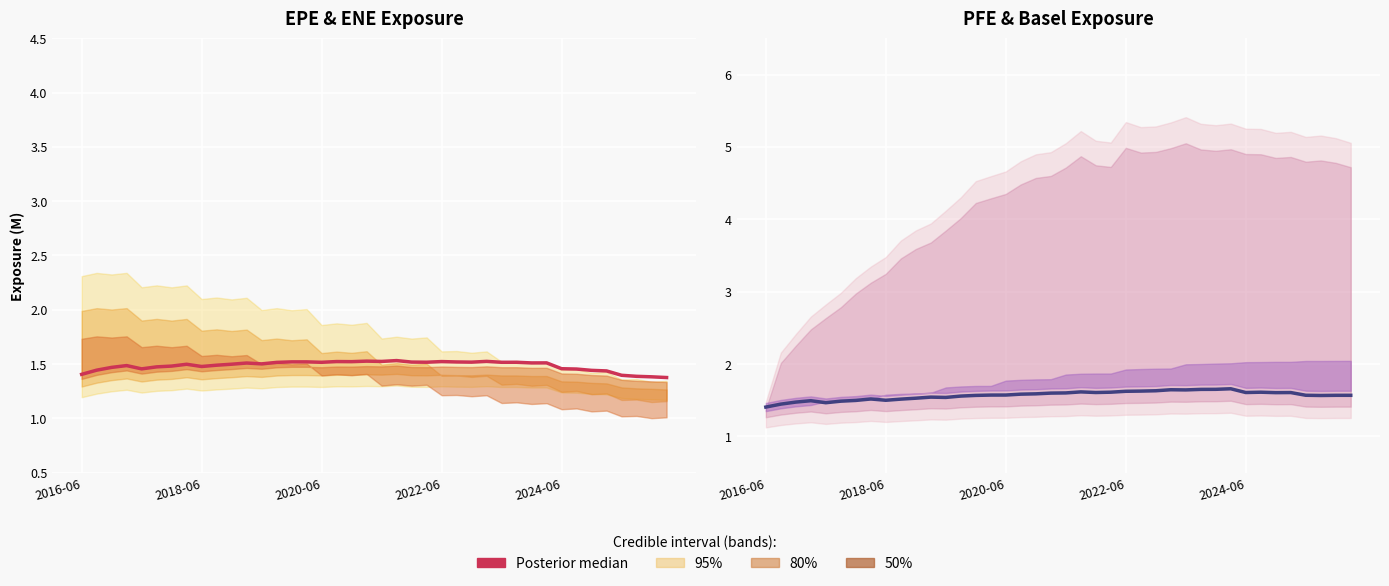

Between 7 and 38, which series saw the biggest shift?

EPE (median)